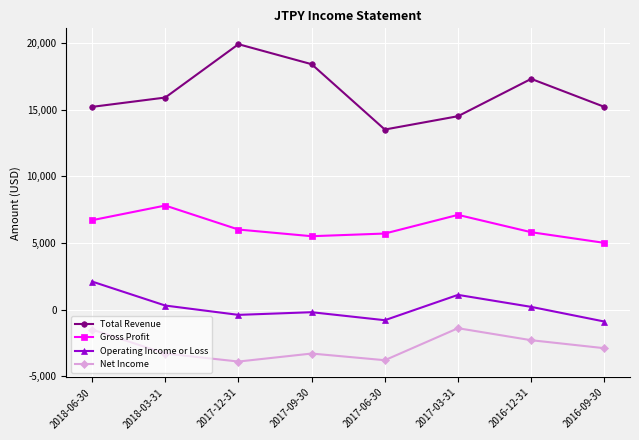

Which series has the largest range (max minus min)?

Total Revenue